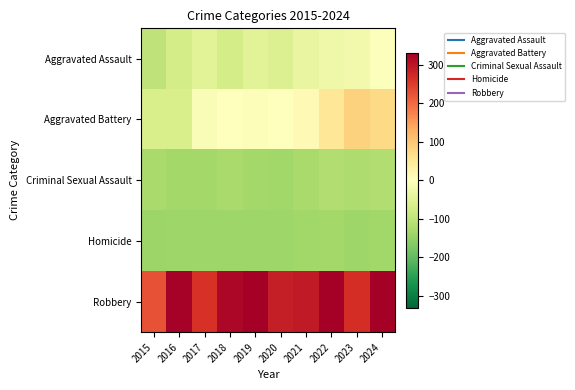

Reading right to left, list all the values displayed in this chart.

Aggravated Assault: 2024=-4.3	2023=-21.3	2022=-27.3	2021=-37.3	2020=-57.3	2019=-50.3	2018=-71.3	2017=-51.3	2016=-70.3	2015=-100.3
Aggravated Battery: 2024=74.7	2023=83.7	2022=50.7	2021=11.7	2020=0.7	2019=-7.3	2018=1.7	2017=-9.3	2016=-65.3	2015=-66.3
Criminal Sexual Assault: 2024=-118.3	2023=-119.3	2022=-118.3	2021=-128.3	2020=-137.3	2019=-133.3	2018=-129.3	2017=-133.3	2016=-132.3	2015=-129.3
Homicide: 2024=-136.3	2023=-138.3	2022=-134.3	2021=-136.3	2020=-138.3	2019=-139.3	2018=-139.3	2017=-139.3	2016=-139.3	2015=-140.3
Robbery: 2024=356.7	2023=268.7	2022=353.7	2021=294.7	2020=289.7	2019=372.7	2018=319.7	2017=263.7	2016=327.7	2015=226.7